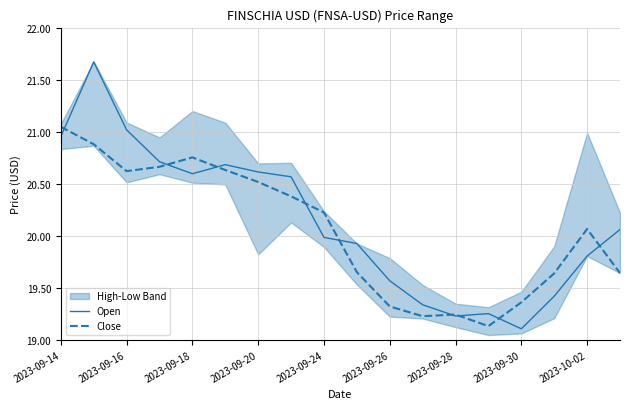

At which label does Open reach its minimum?

2023-09-30